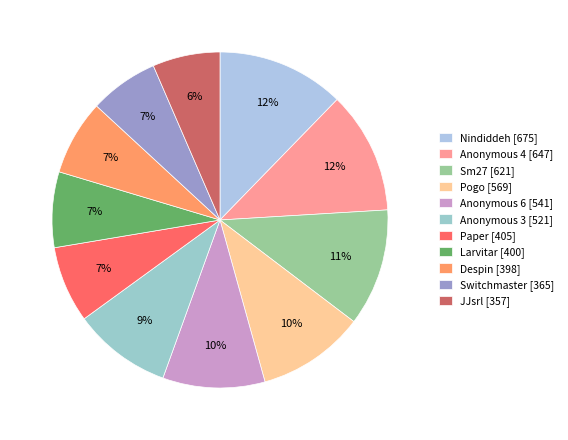

What is the smallest slice in the pie chart?

JJsrl